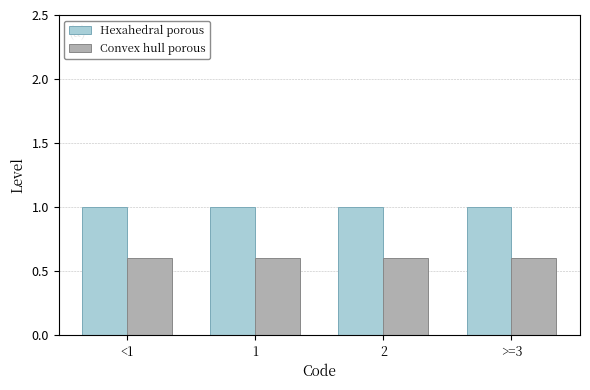

Is it true that Convex hull porous equals 1.0 at 1?

False